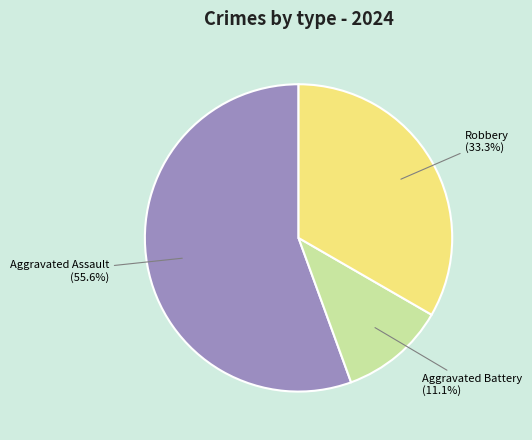

Does any single category account for the majority?

Yes